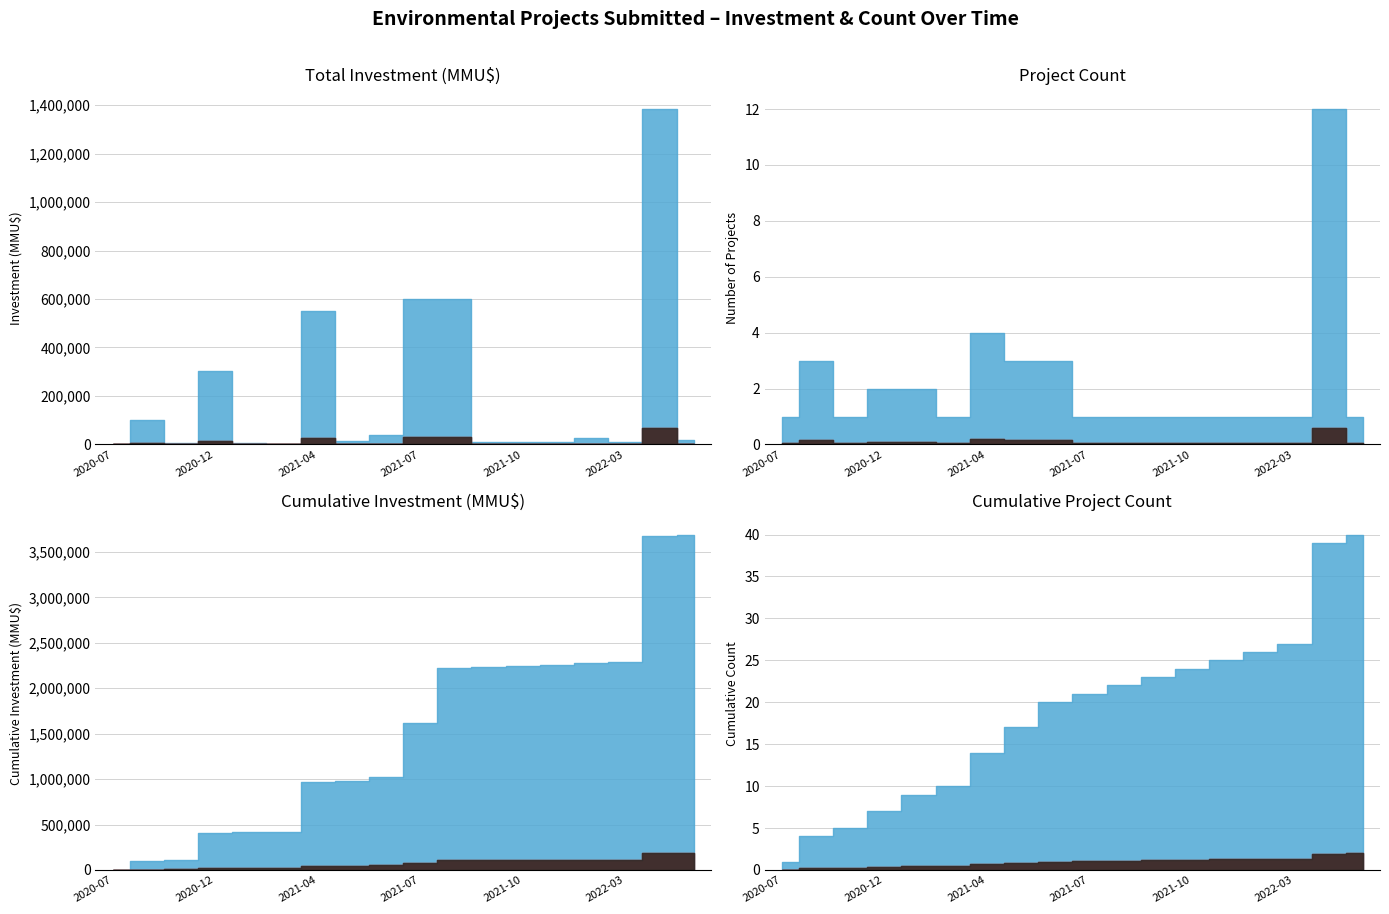

List the series in order of their peak value, lowest first.

Count, Inversión(MMU$)